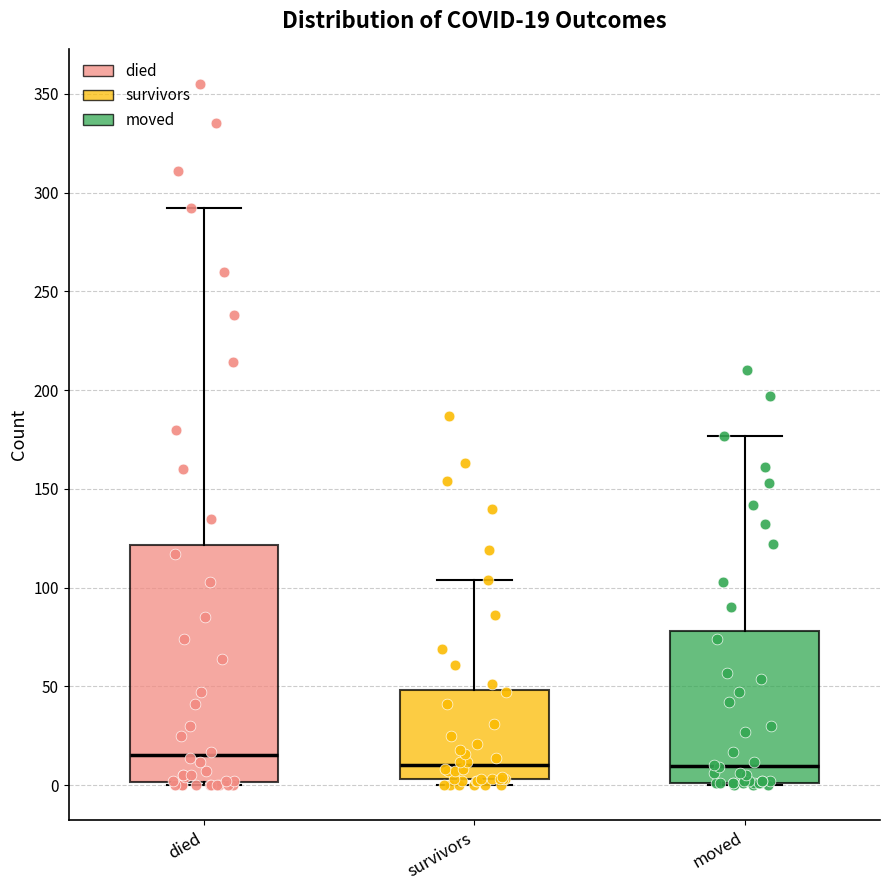

Comparing the boxes themselves (not the whiskers), which one is the tallest?

died